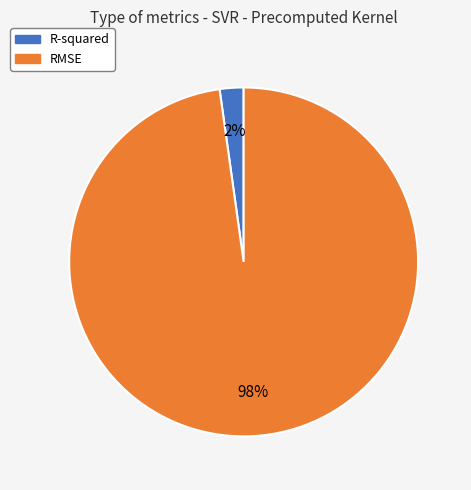

Is the sum of R-squared and RMSE greater than half?

Yes